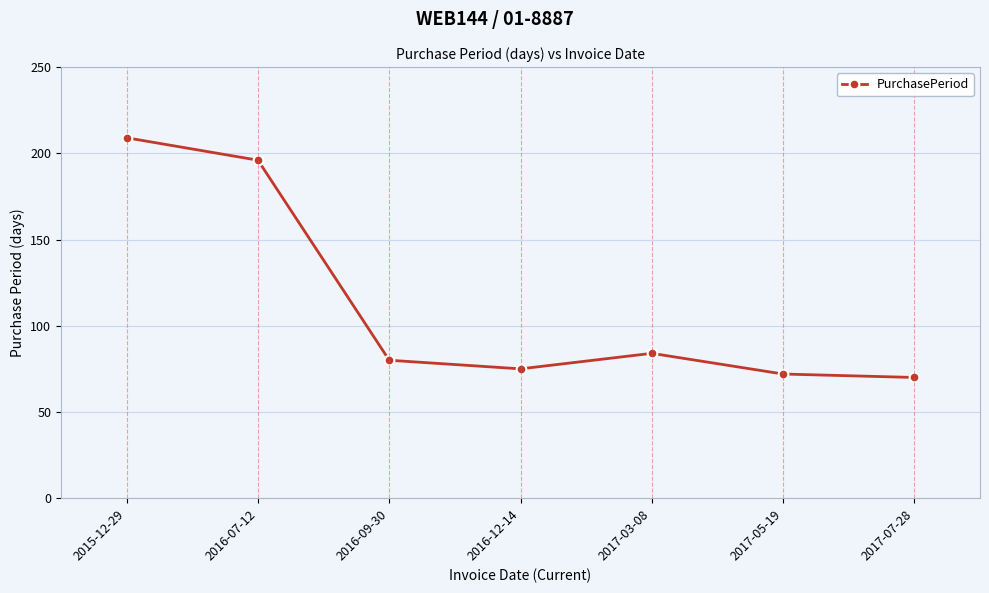

What is the difference between the maximum and minimum values?

139